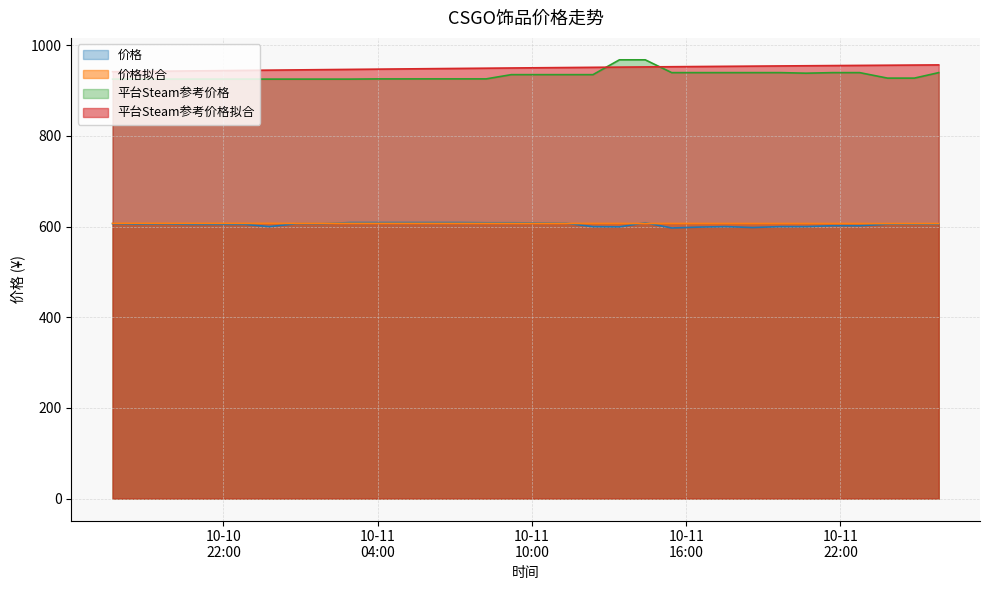

At which category is the sum across all series the highest?

2023-10-11 14:24:25